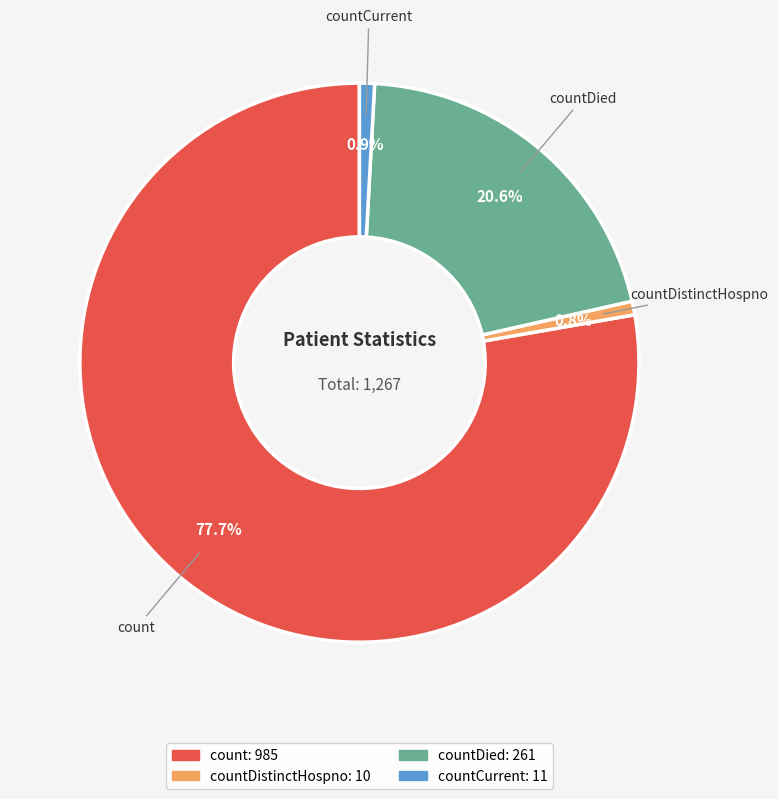

How many slices are in this pie chart?

4